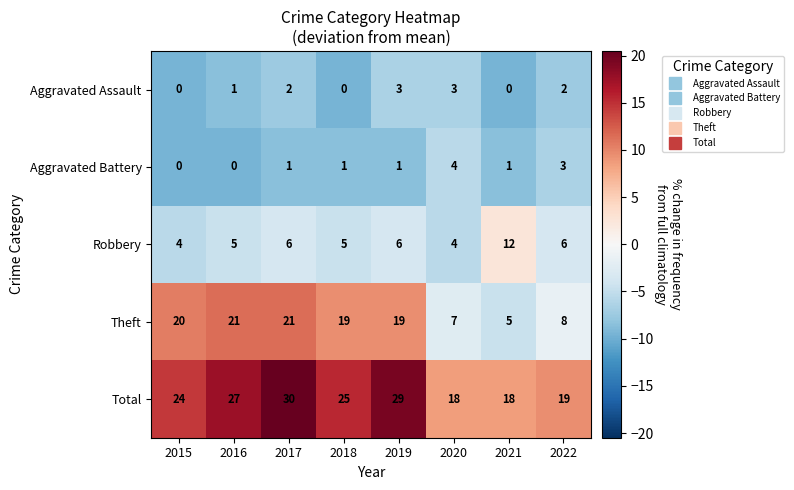

What is the difference between the maximum and minimum values in the Robbery series?

8